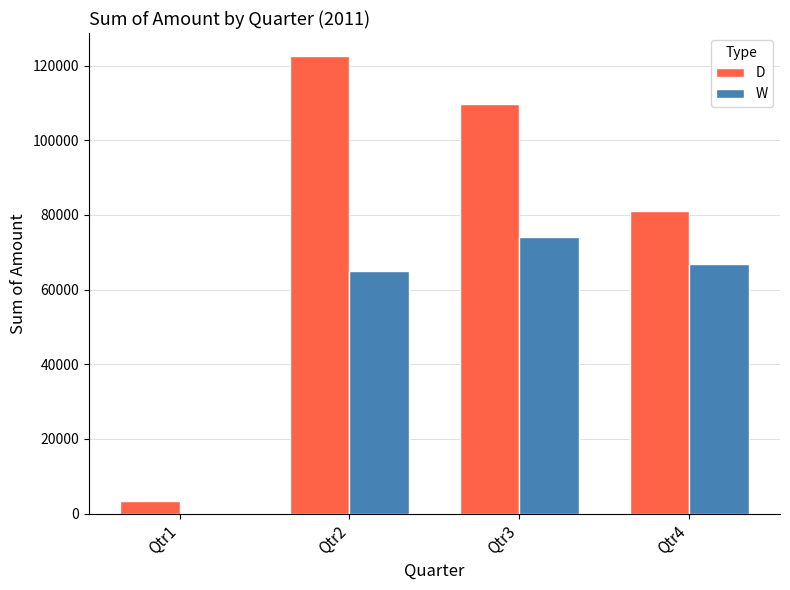

What is the total value across all series at Qtr4?

147927.4